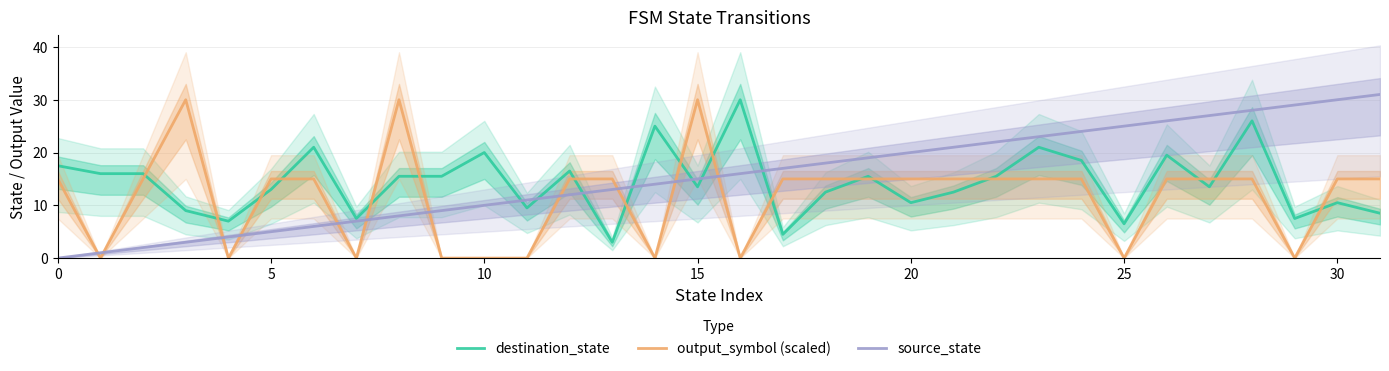

What is the sum of the destination_state values at 19 and 17?

20.0